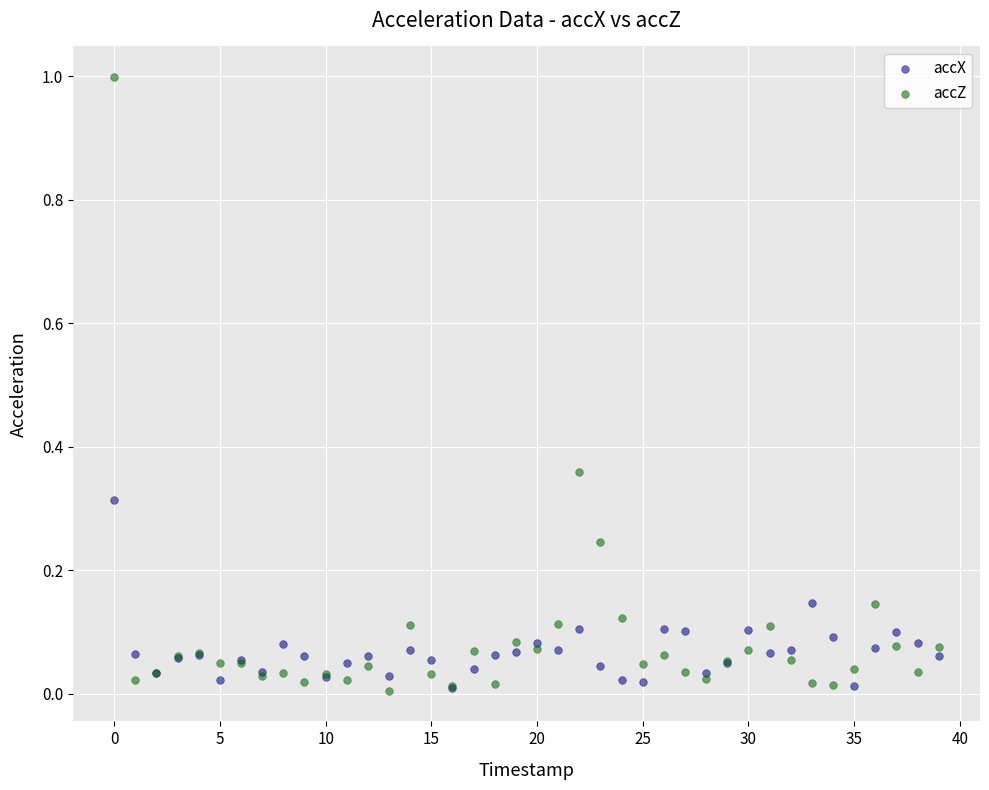

What are all the series names shown in the legend?

accX, accZ